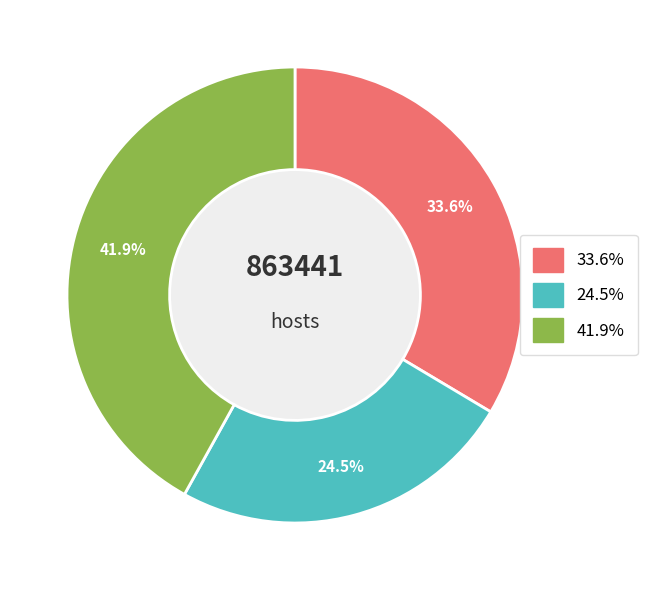

Does any single category account for the majority?

No